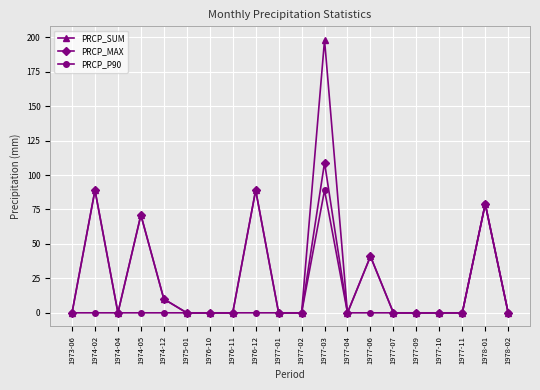

Count the number of data series in this chart.

3